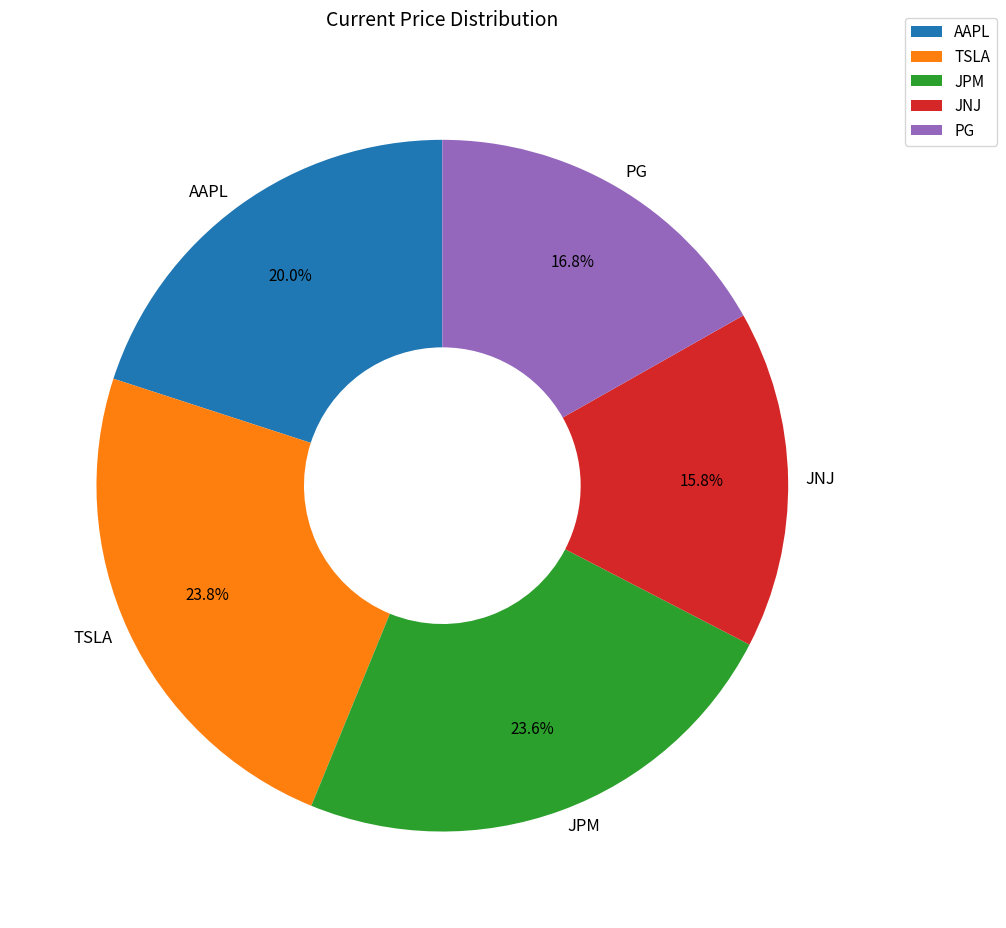

What is the total percentage of JPM and TSLA?

47.4%